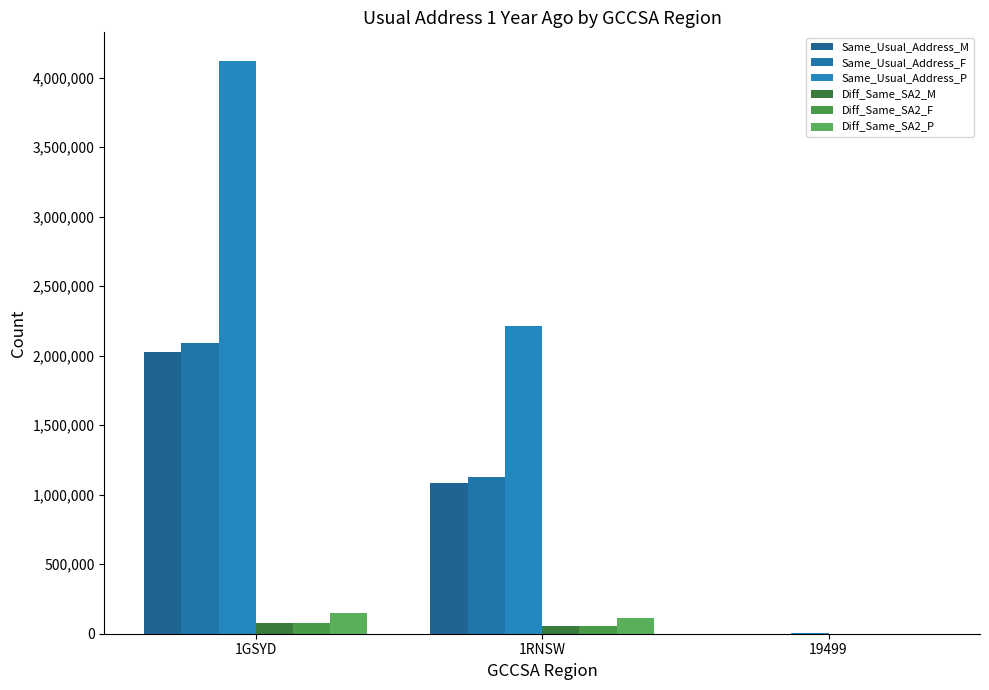

Reading right to left, transcribe all the data shown in this chart.

Same_Usual_Address_M: 1117	1087303	2029330
Same_Usual_Address_F: 690	1127276	2090095
Same_Usual_Address_P: 1808	2214580	4119424
Diff_Same_SA2_M: 499	52744	75098
Diff_Same_SA2_F: 323	57018	75874
Diff_Same_SA2_P: 827	109766	150977